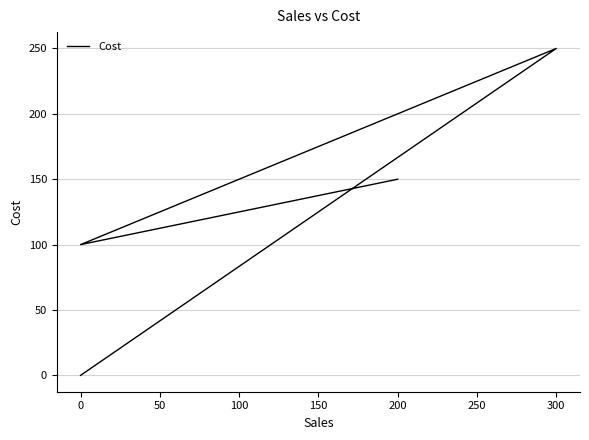

What is the difference between the maximum and minimum values?

250